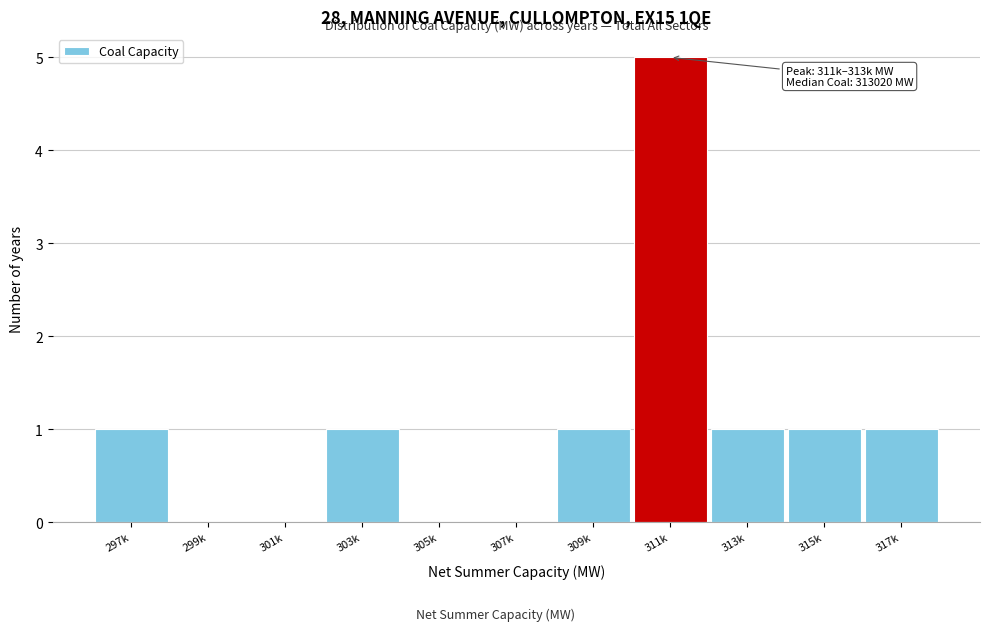

Reading left to right, extract all data points from this chart.

297k=1	299k=0	301k=0	303k=1	305k=0	307k=0	309k=1	311k=5	313k=1	315k=1	317k=1